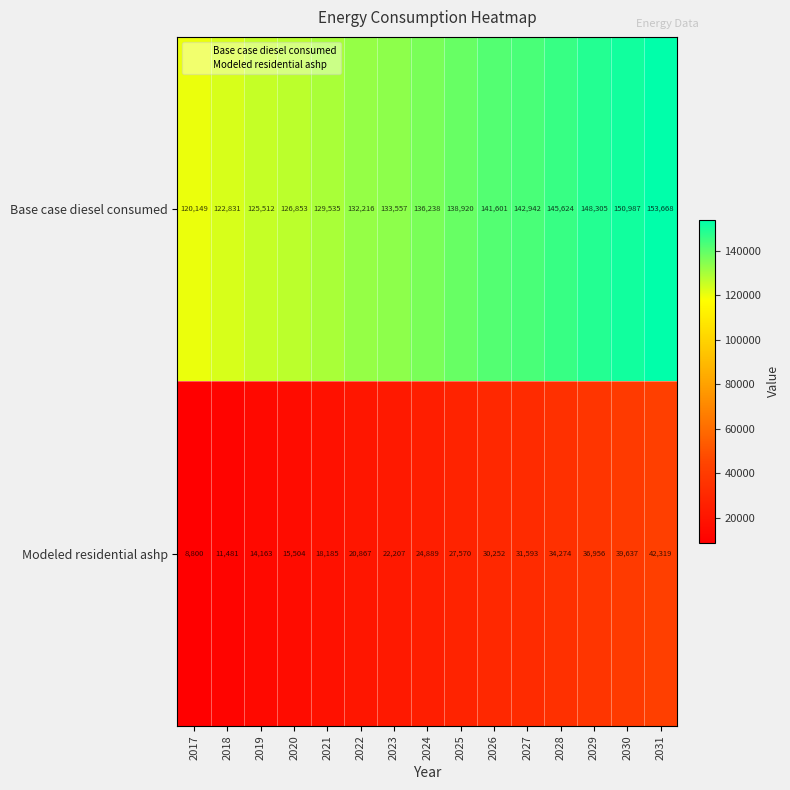

What is the smallest value displayed?

8800